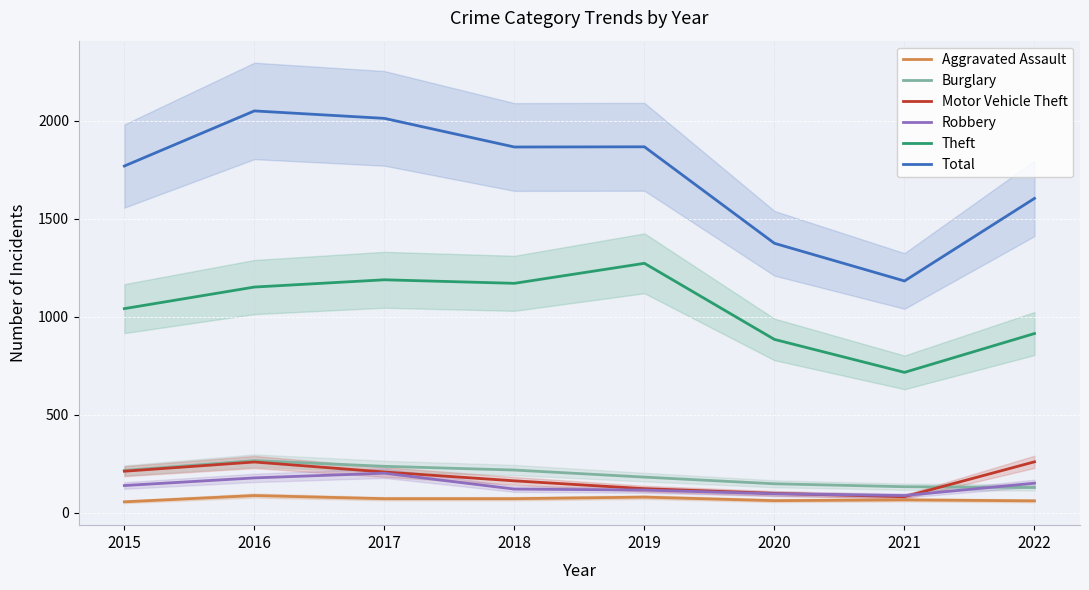

Which has a higher value, 2015 or 2020?

2020